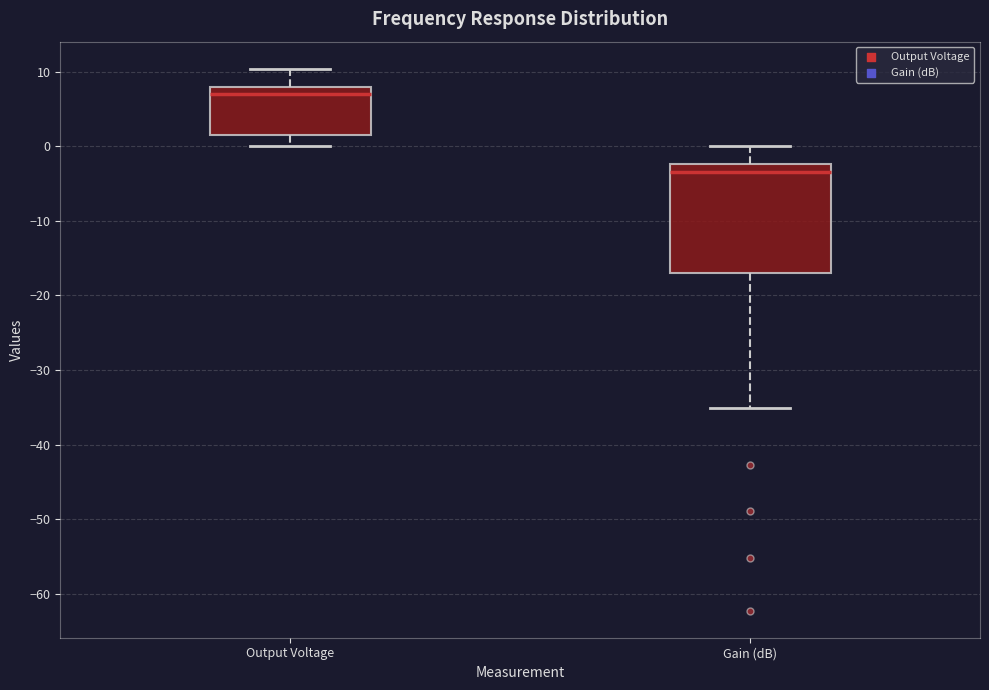

Reading left to right, read every box against the y-axis: the position of its median line, the range the box covers, and the ends of its whiskers. The values are not printed on the chart, so give them approximately, as read against the axis.

Output Voltage: median 7, box 2 to 8, whiskers 0 to 10
Gain (dB): median -3, box -17 to -2, whiskers -35 to 0